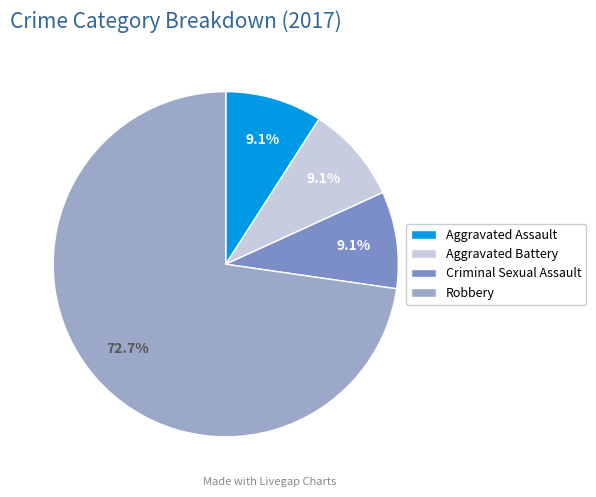

What portion of the pie excludes Aggravated Battery?

90.9%